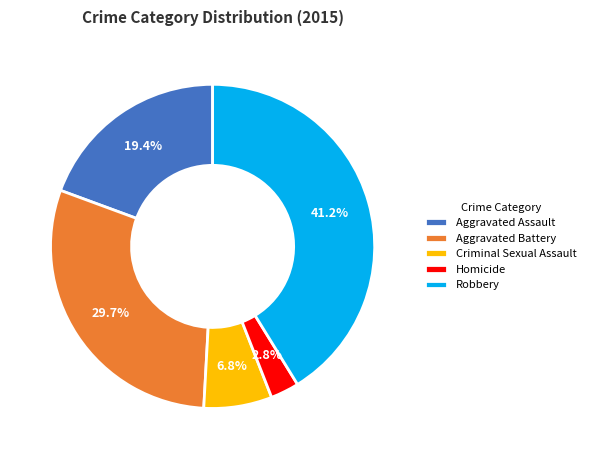

To the nearest percent, what percentage of the pie is Criminal Sexual Assault?

7%